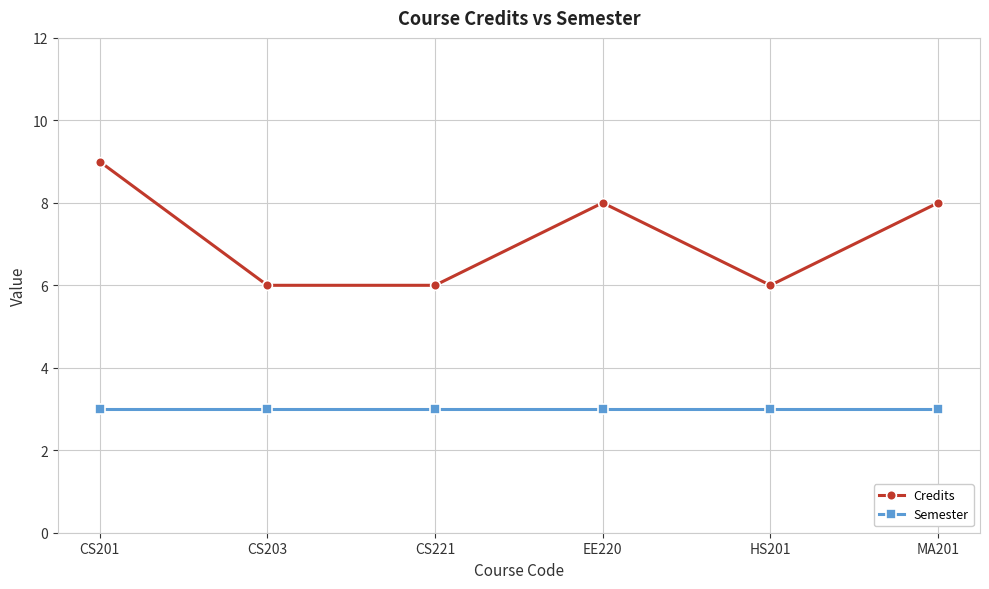

Reading left to right, extract all data points from this chart.

Credits: 9	6	6	8	6	8
Semester: 3	3	3	3	3	3